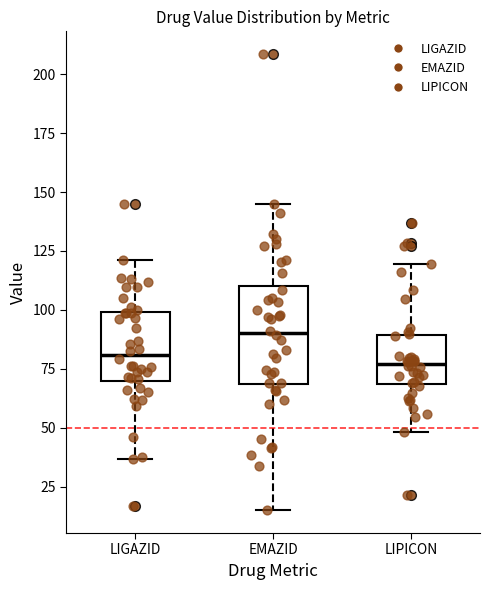

Which box is the tallest, from its lower edge to its upper edge?

EMAZID